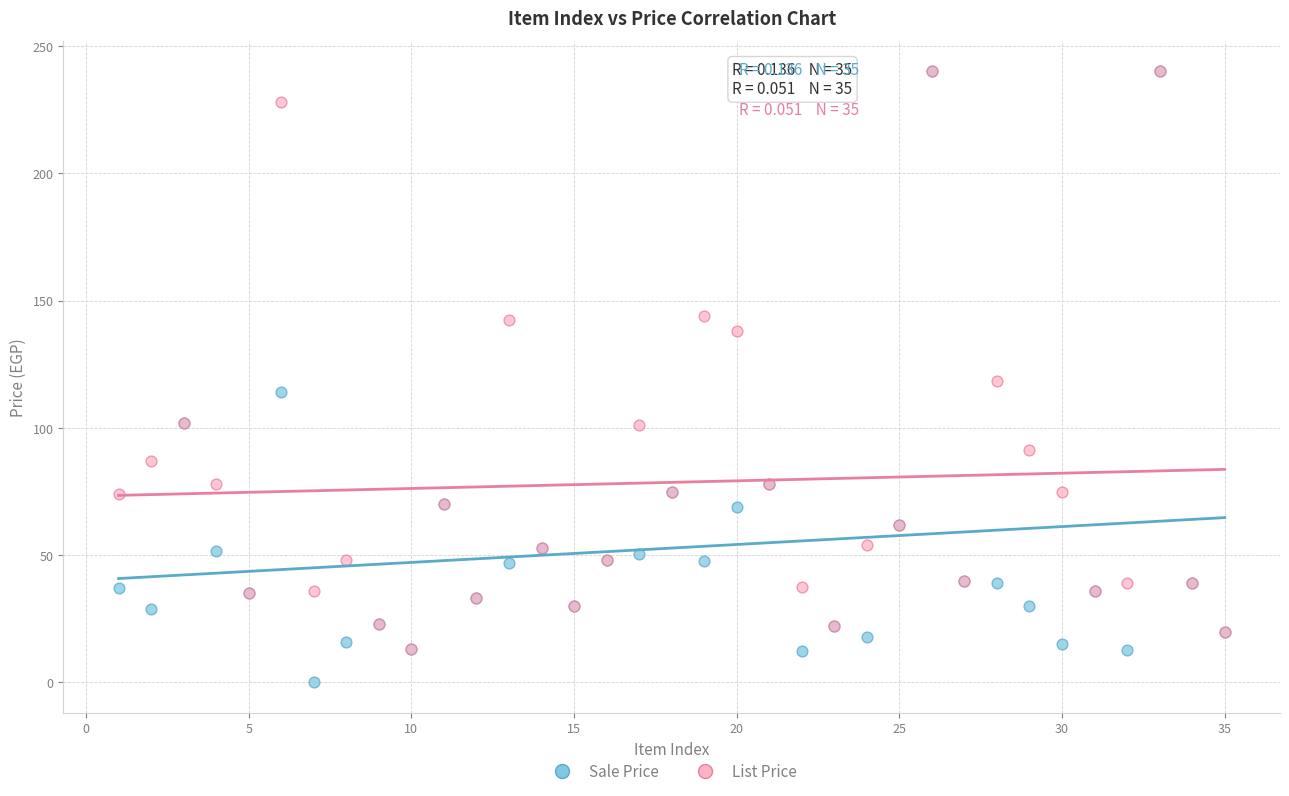

Which series has the widest spread of Y values?

Sale Price